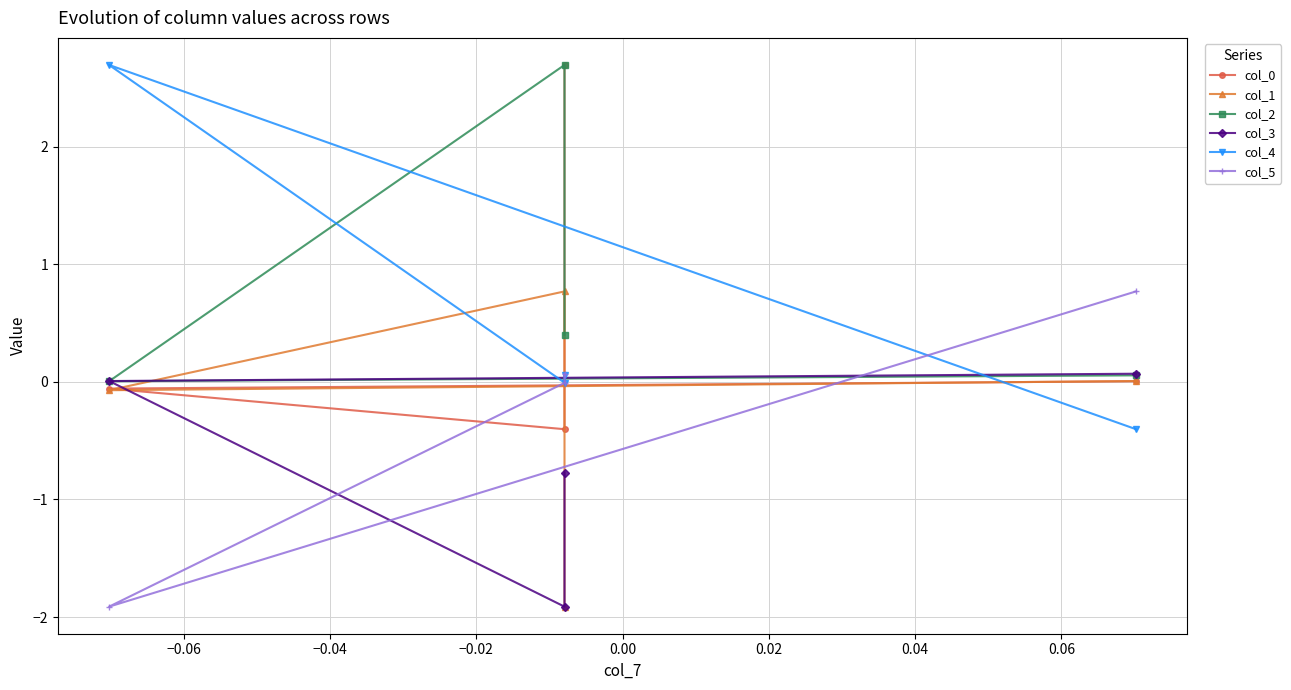

True or false: col_1 and col_2 cross at least once.

False